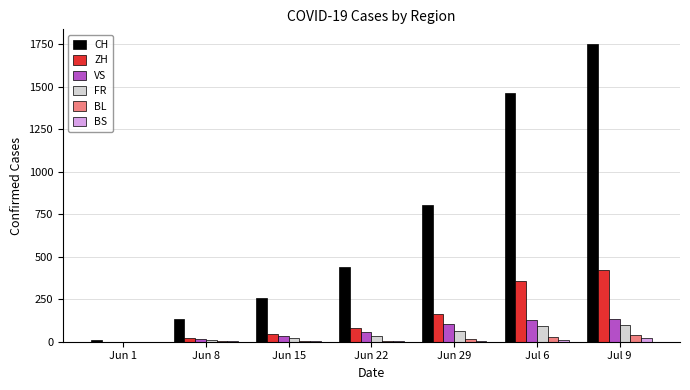

Are the bars grouped side by side (vs. stacked)?

Yes